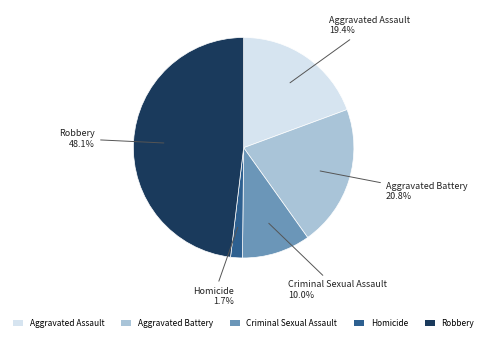

Which has a higher value, Aggravated Battery or Homicide?

Aggravated Battery